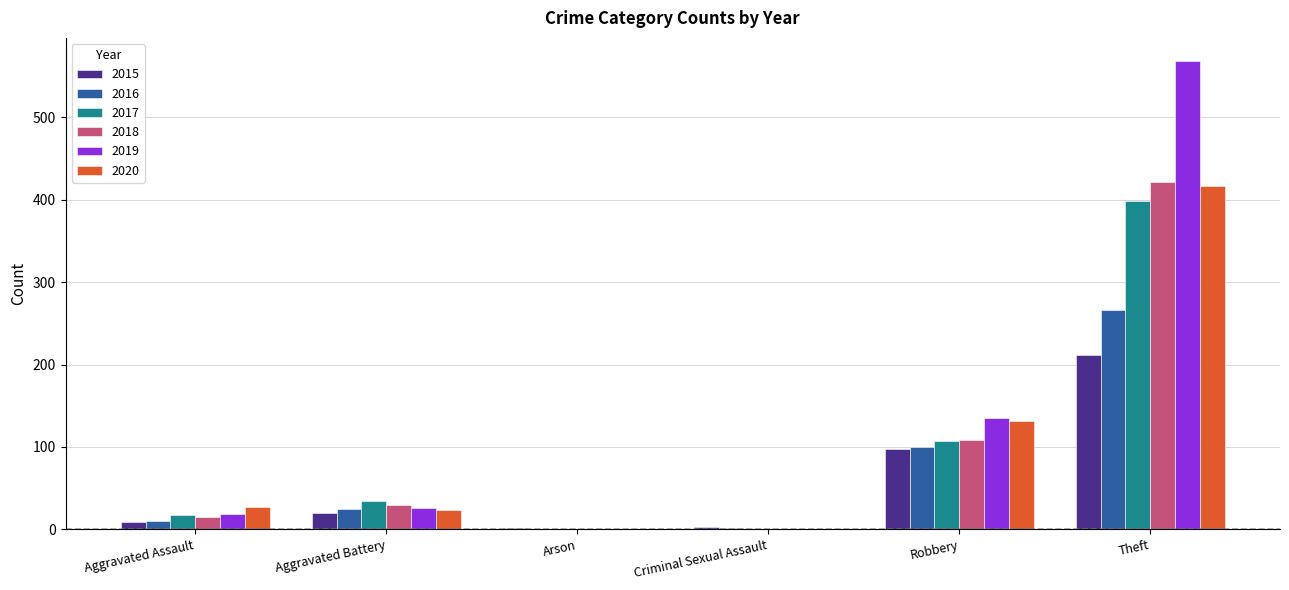

Count the number of data series in this chart.

6